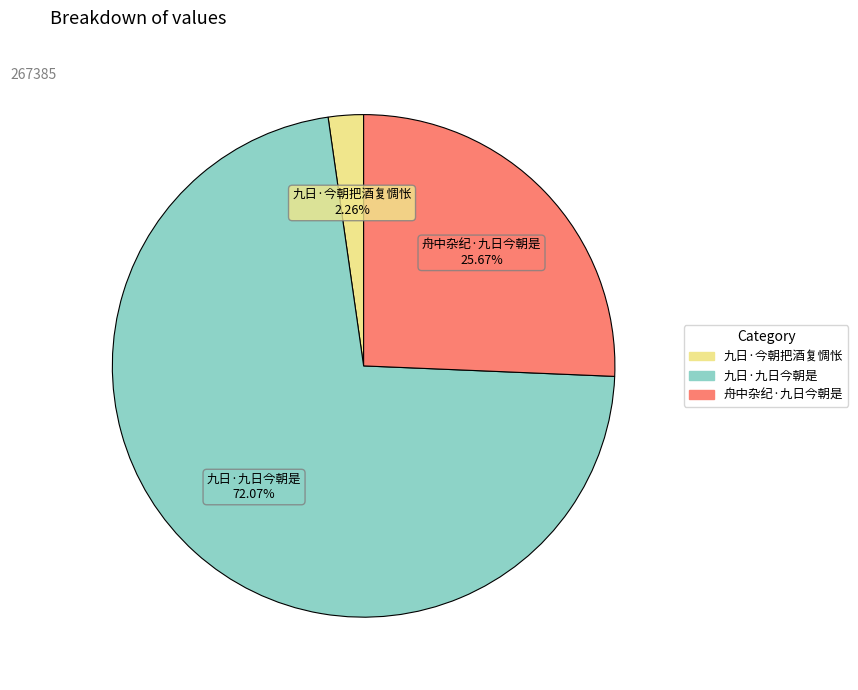

Do 九日·九日今朝是 and 舟中杂纪·九日今朝是 together represent more than half of the pie?

Yes